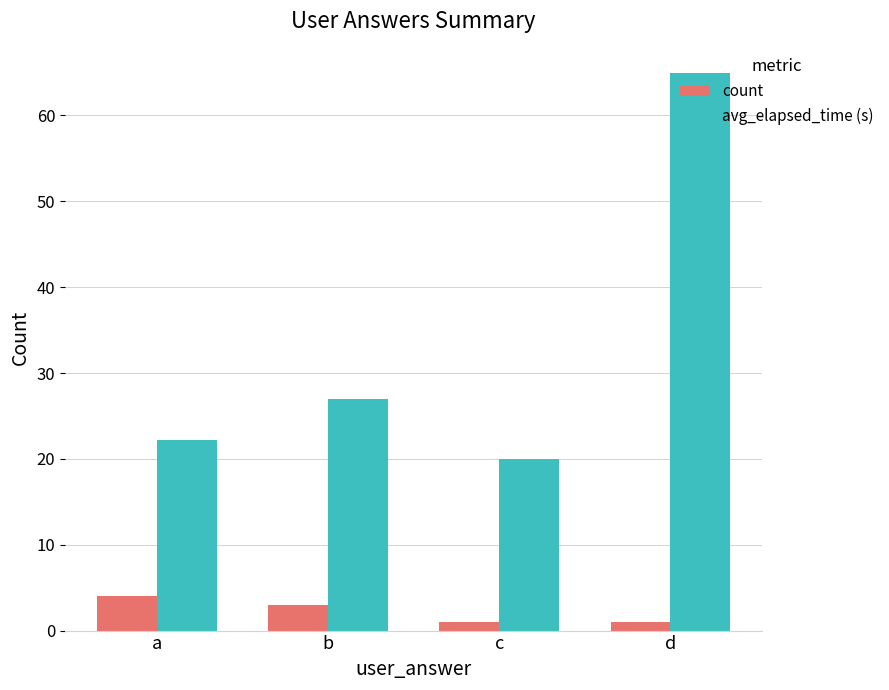

How many bars are there in total?

8